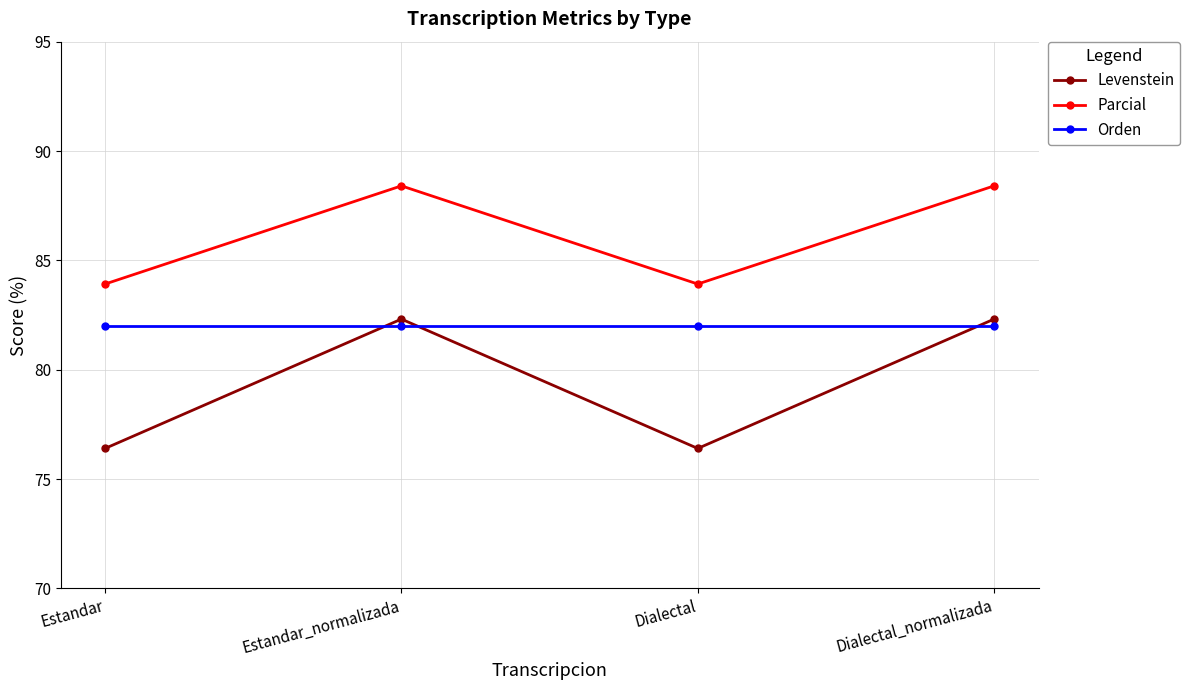

Which series has the widest spread of values?

Levenstein